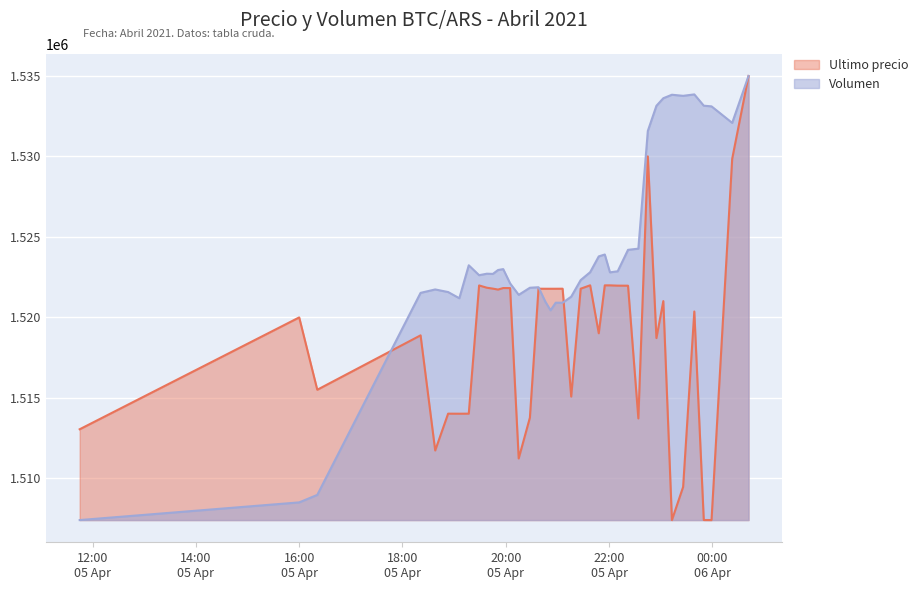

Which category has the highest value across all series?

2021-04-06 00:42